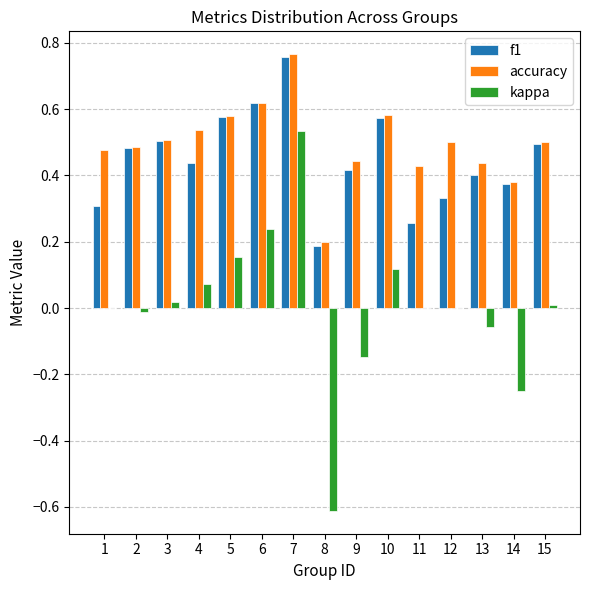

What is the sum of the accuracy values at 9 and 4?

1.0